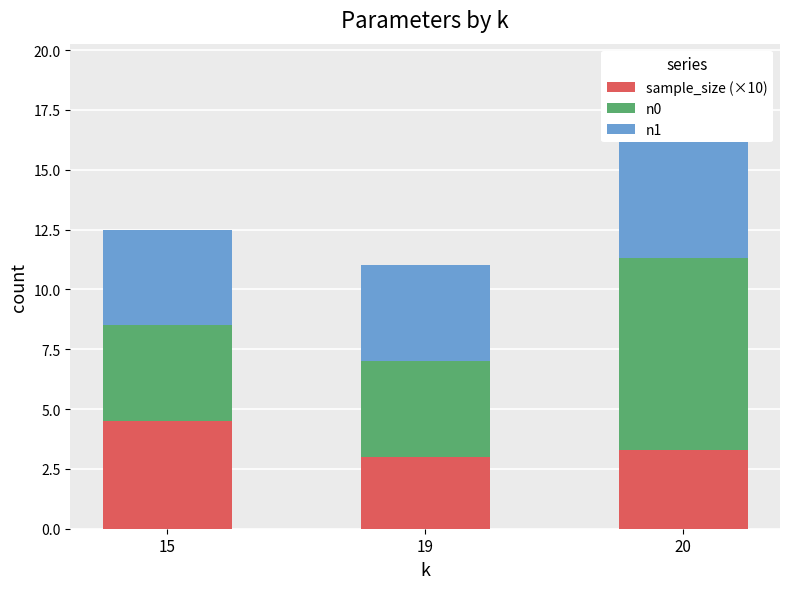

At which category does the chart reach its peak across all series?

20